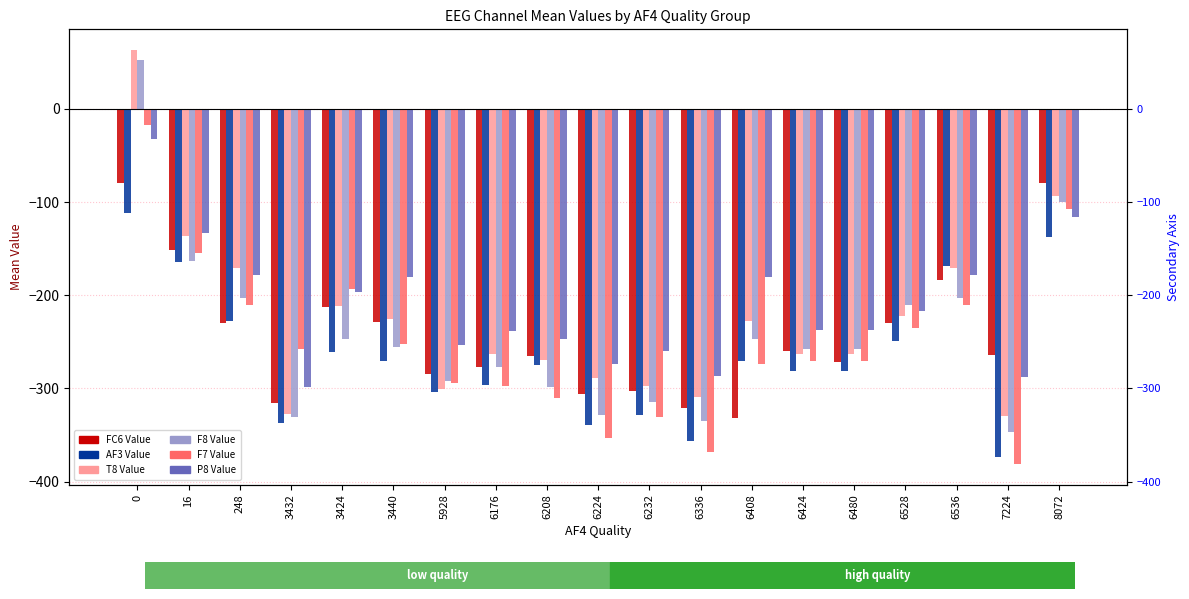

What is the smallest value displayed?

-381